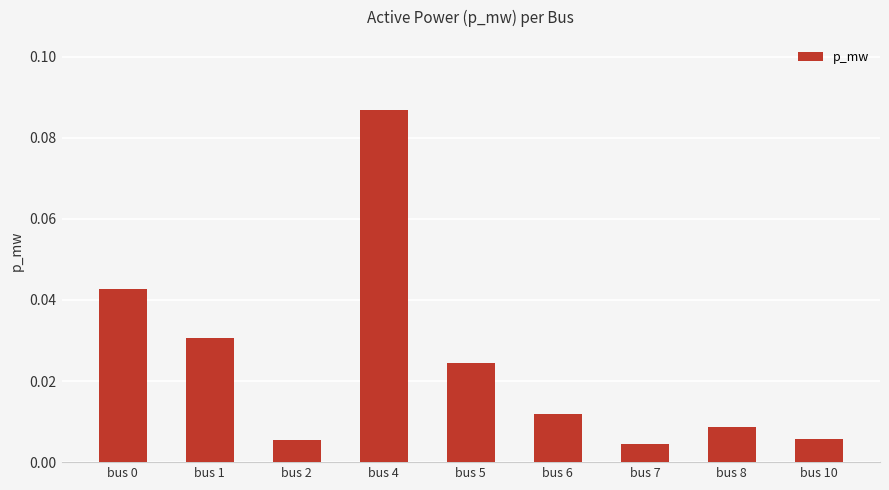

How many categories are shown in the chart?

9